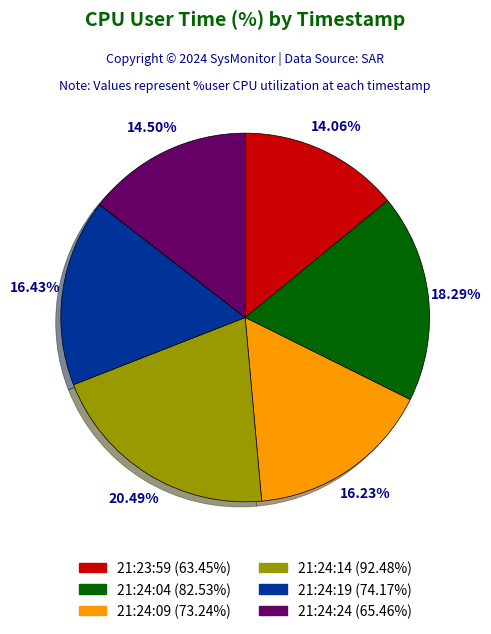

True or false: 21:24:19 accounts for 26% of the total.

False